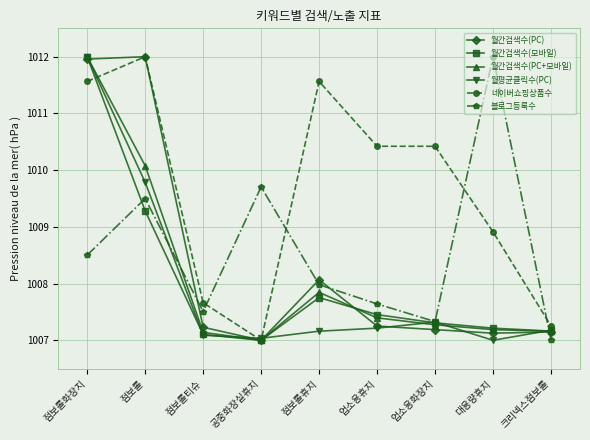

How many distinct data groups are displayed?

6